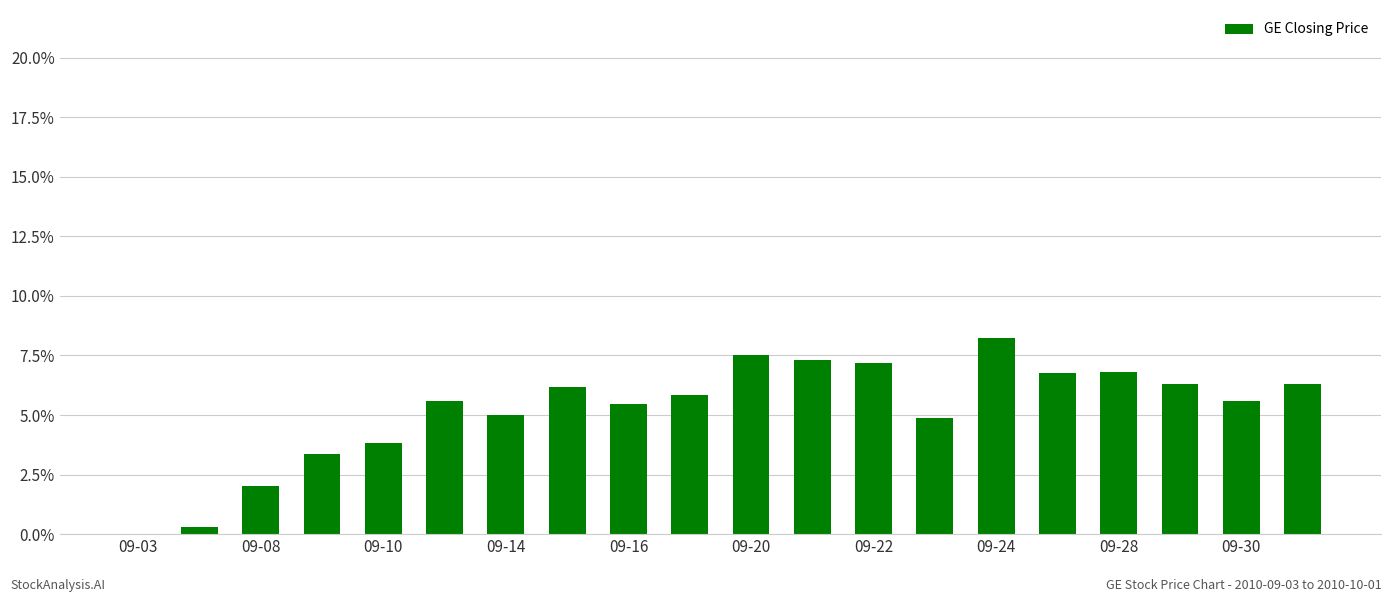

What is the maximum value shown in the chart?

8.2